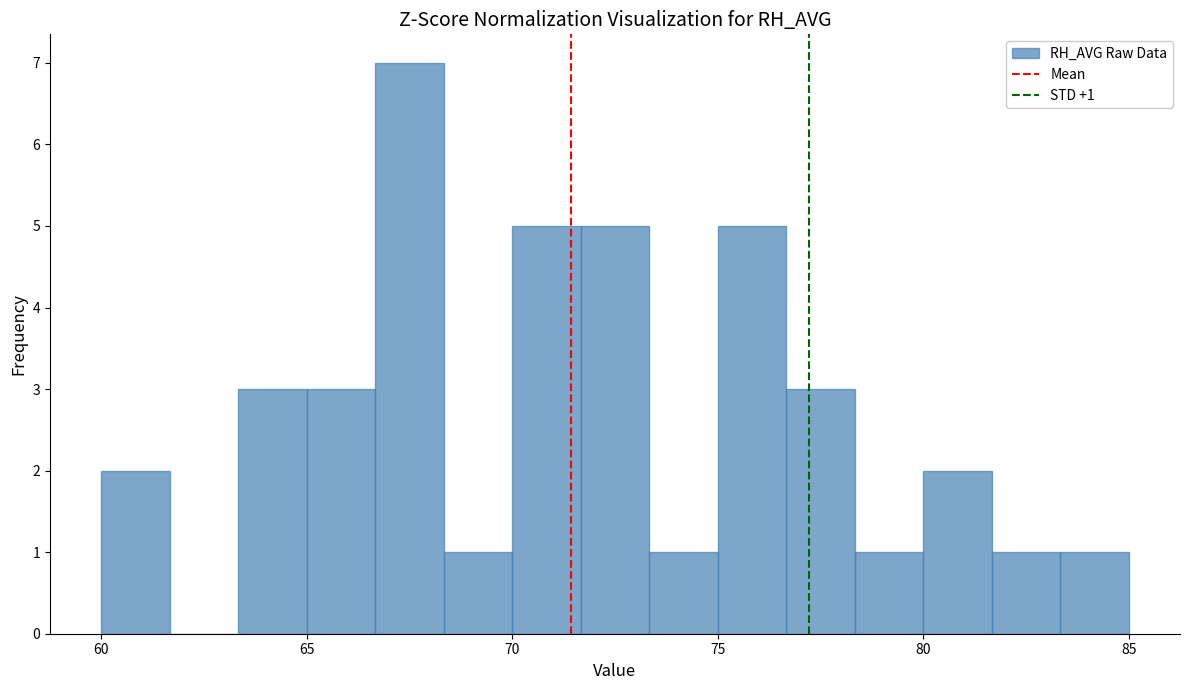

Read against the x-axis, roughly where is the centre of the tallest bar?

67.5